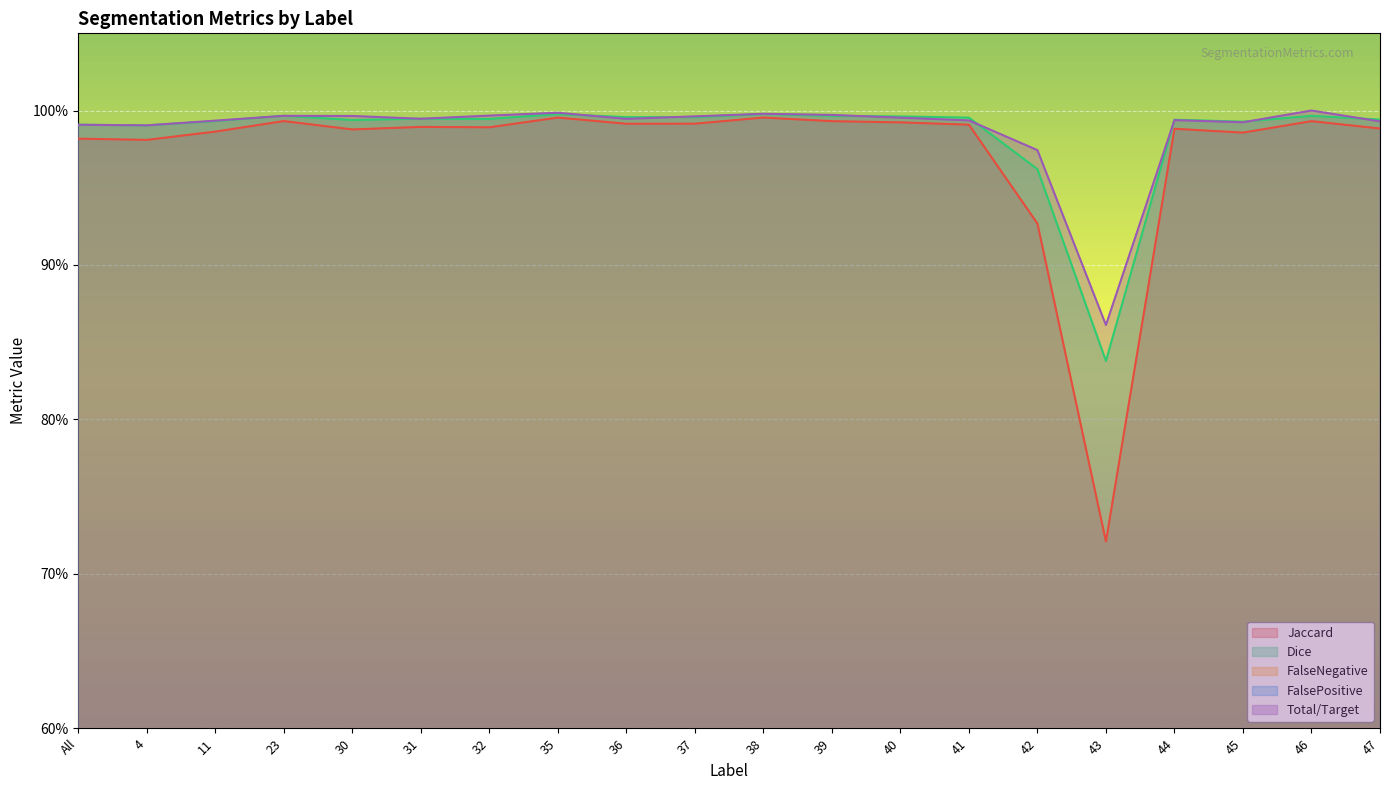

What is the total value across all series at 35?

3.0